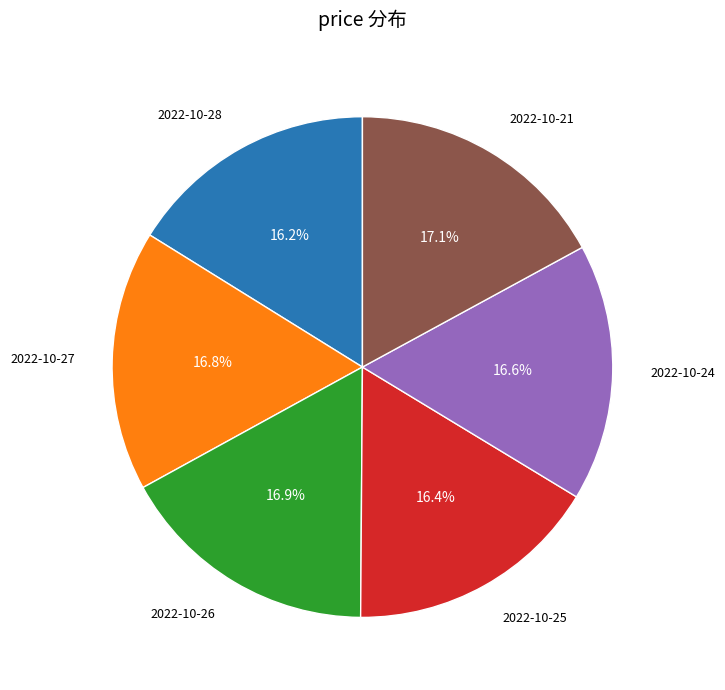

Is there any slice that represents more than half of the pie?

No